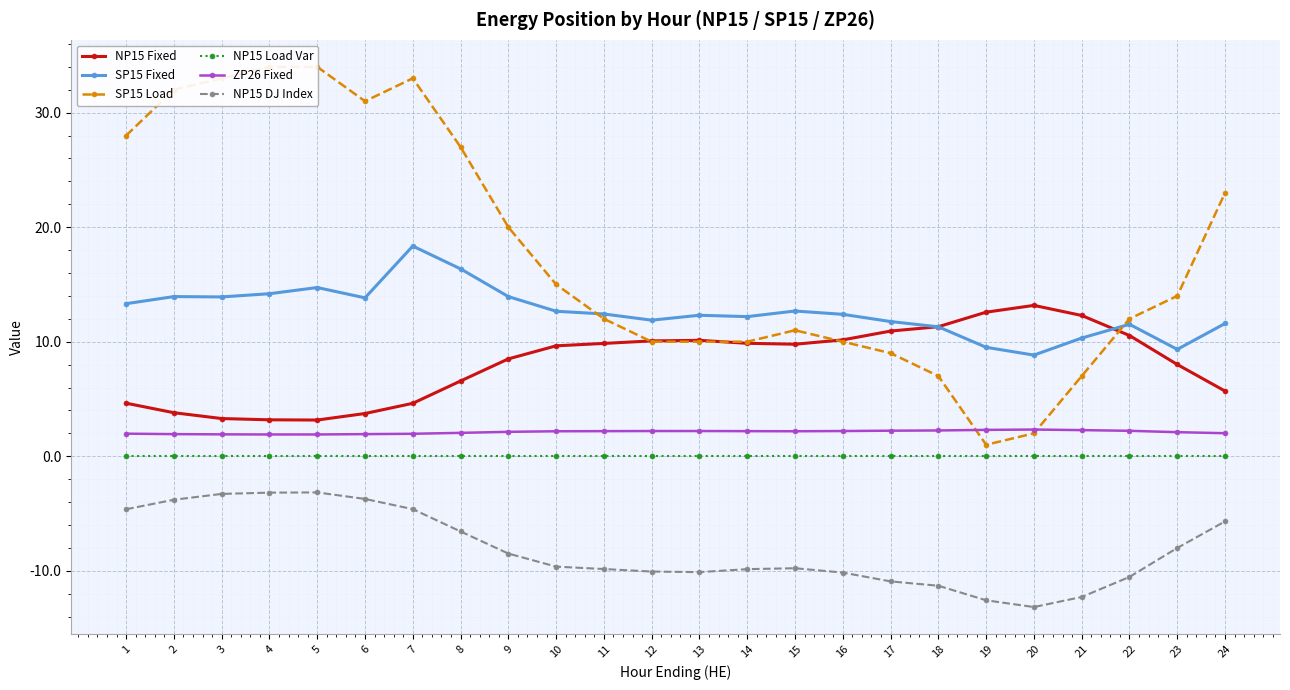

At which label does NP15 Fixed reach its peak?

20